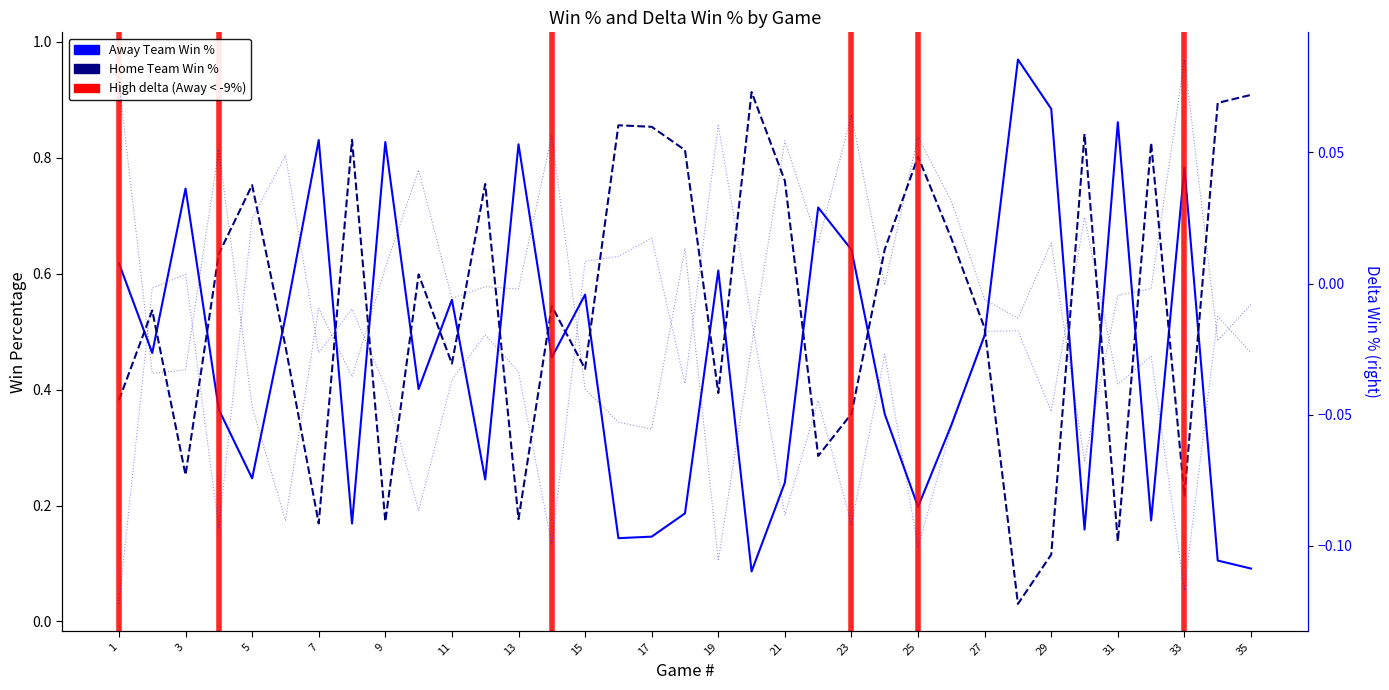

What is the approximate value of Home Team Win % at 31?

0.1